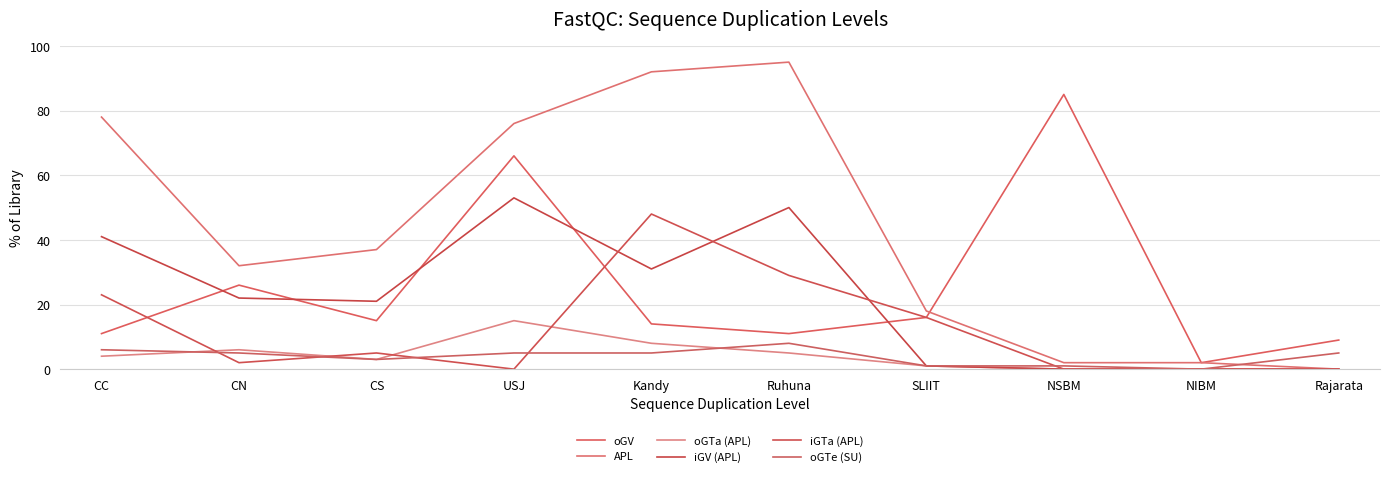

Which series ends up on top after the final intersection of APL and oGV?

oGV